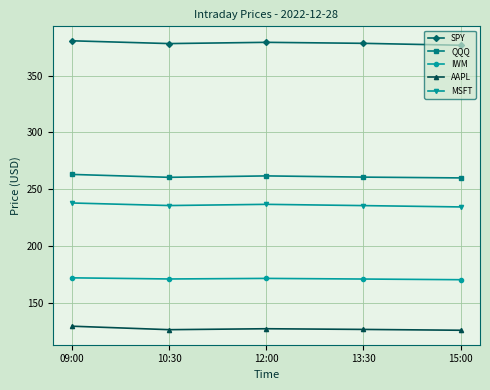

Rank the series by their maximum value, from lowest to highest.

AAPL, IWM, MSFT, QQQ, SPY